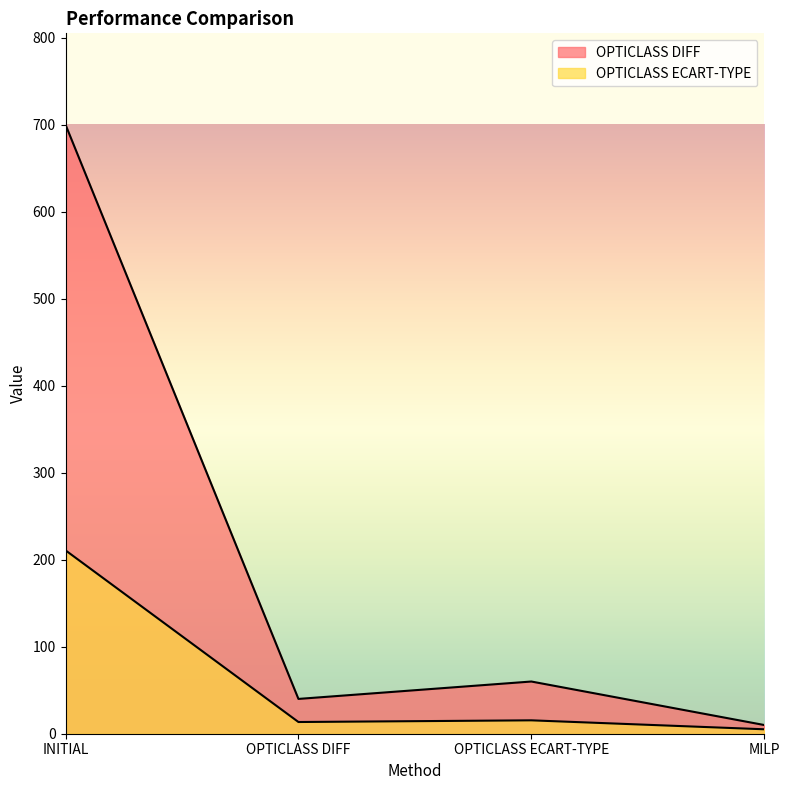

Reading right to left, extract all data points from this chart.

OPTICLASS DIFF: 10.0	60.0	40.0	700.0
OPTICLASS ECART-TYPE: 5.1	15.4	13.5	210.8